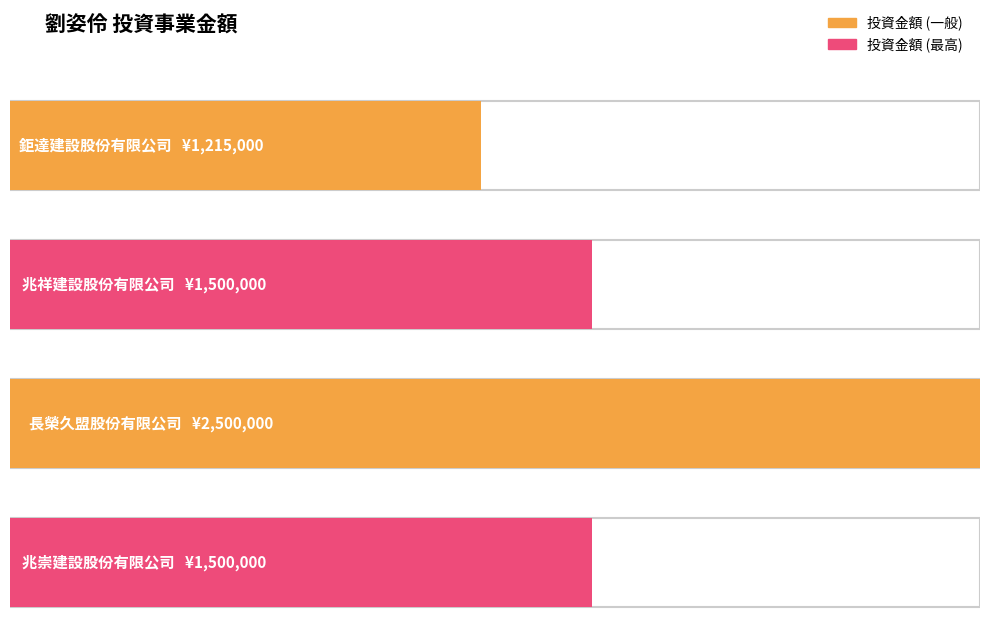

Where is the data nearest to the value 1857500?

兆祥建設股份有限公司